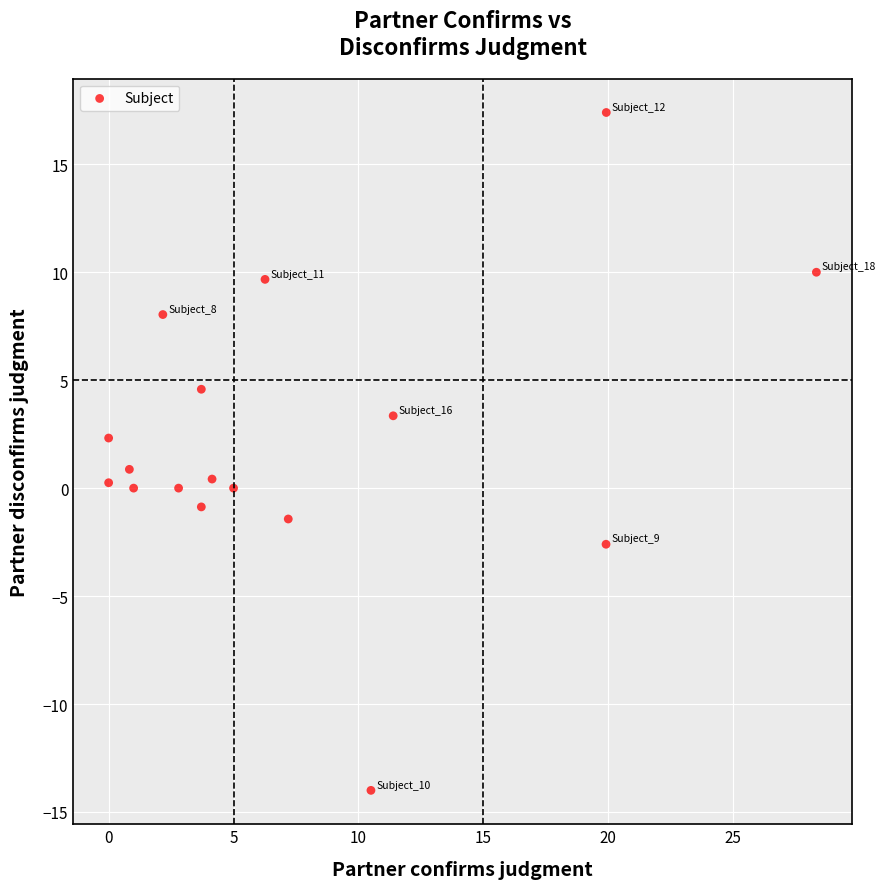

What is the range of X values (max minus min)?

28.3